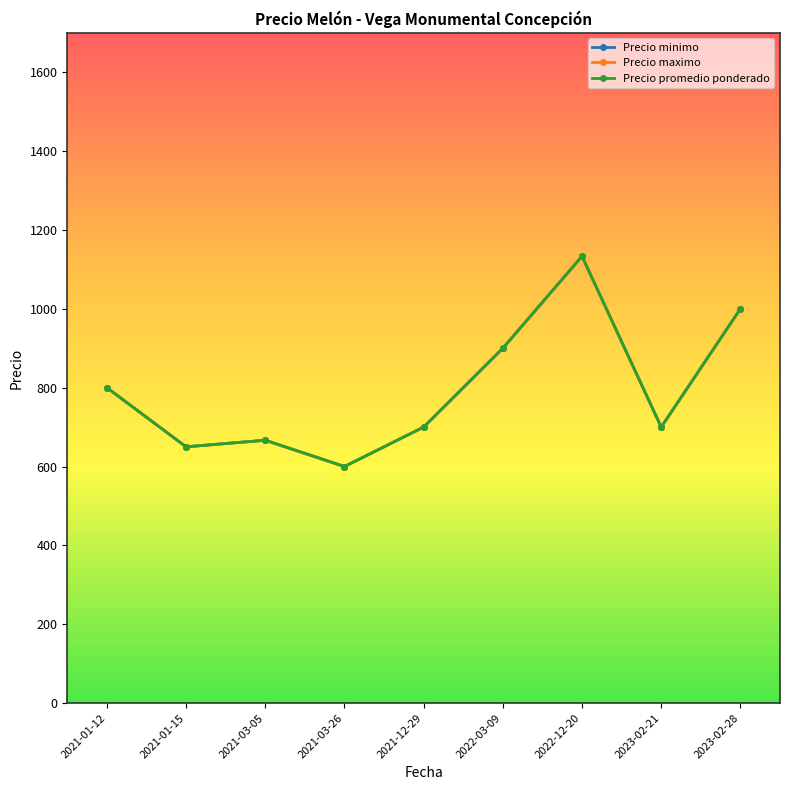

Read the Precio promedio ponderado value at 2022-03-09.

900.0